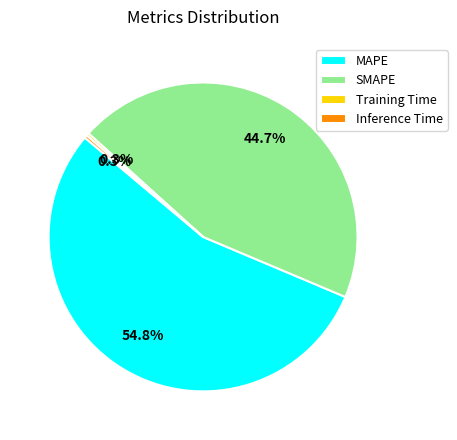

Is it true that Inference Time is 0% of the pie?

True